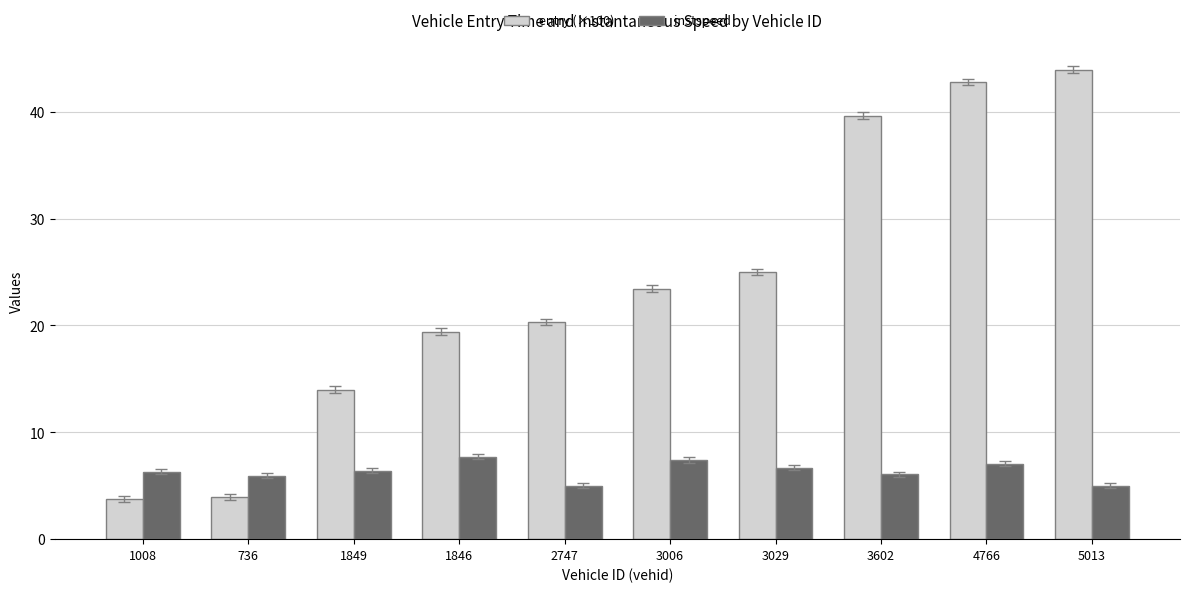

How many distinct data groups are displayed?

2